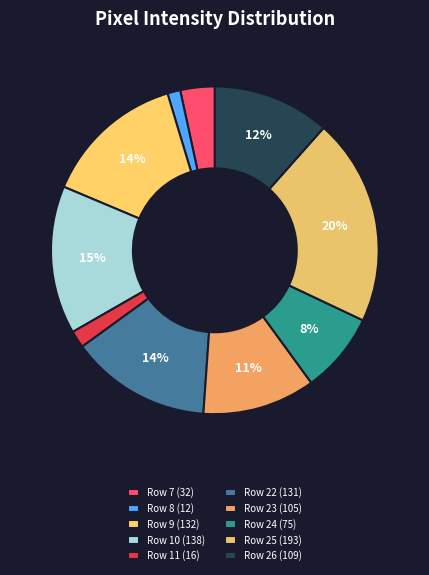

What is the total percentage of Row 26 and Row 10?

26.2%